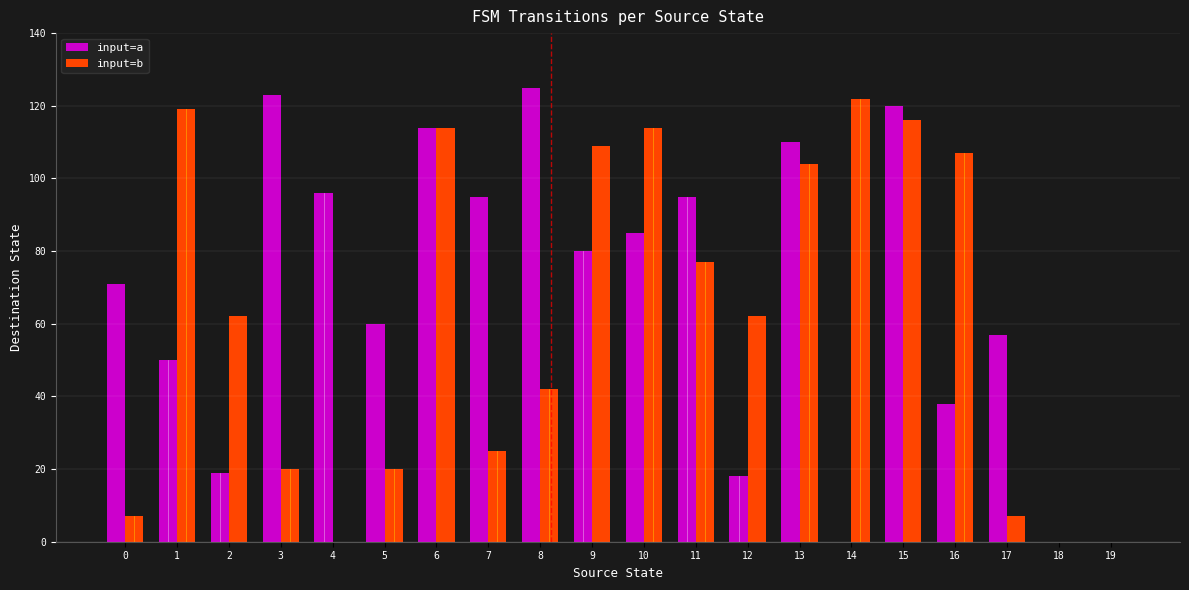

How many categories are shown in the chart?

20